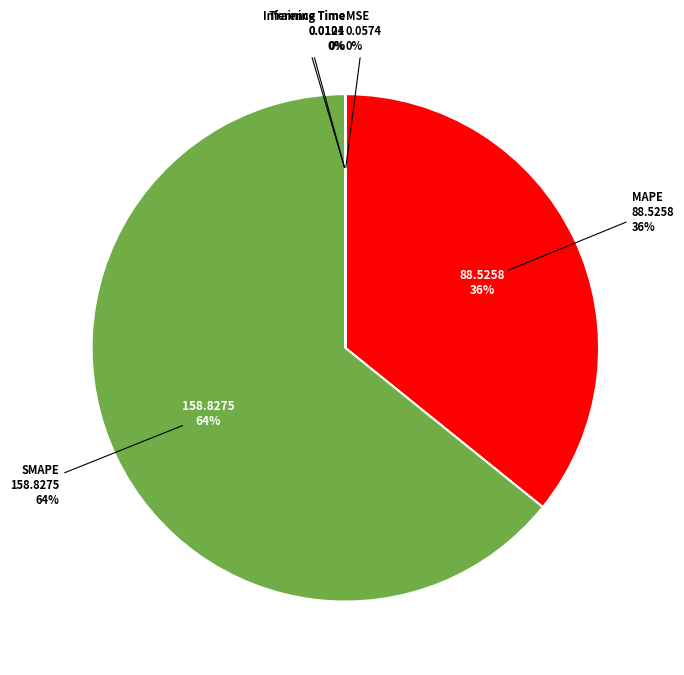

Count the number of slices in the pie.

5